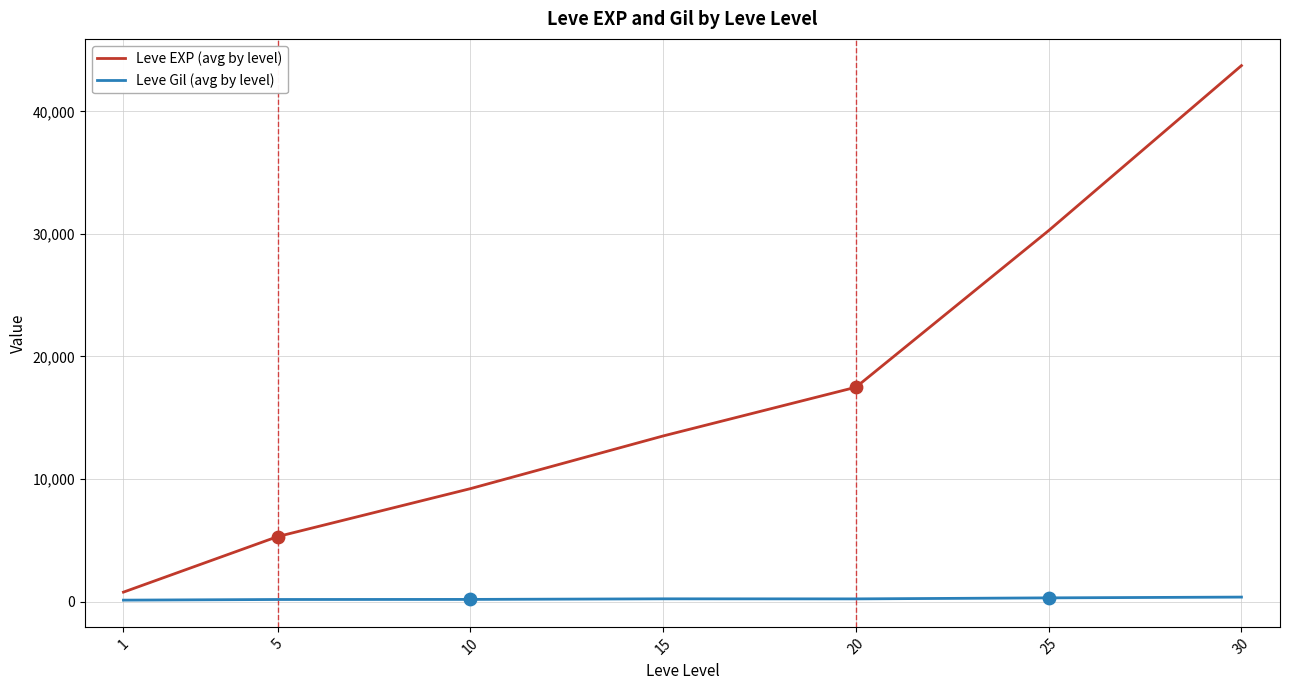

What are all the series names shown in the legend?

Leve EXP (avg by level), Leve Gil (avg by level)